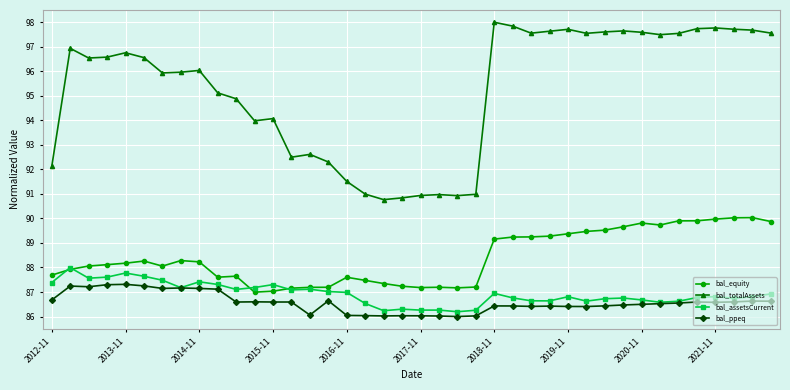

Which series has the largest total across all categories?

bal_totalAssets